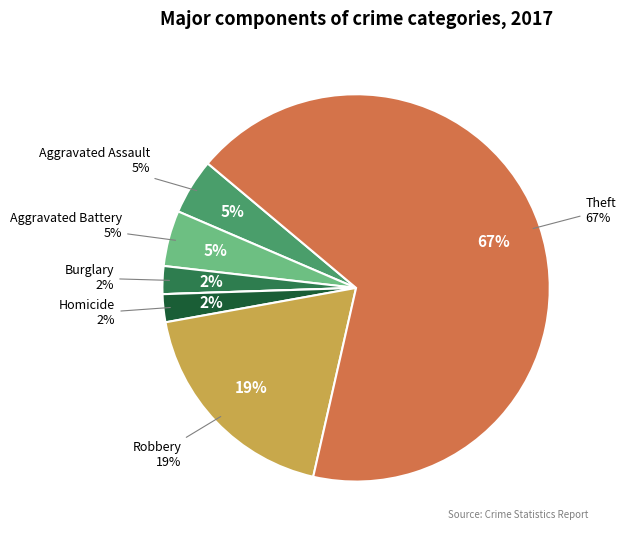

Which slice represents more than half of the pie?

Theft